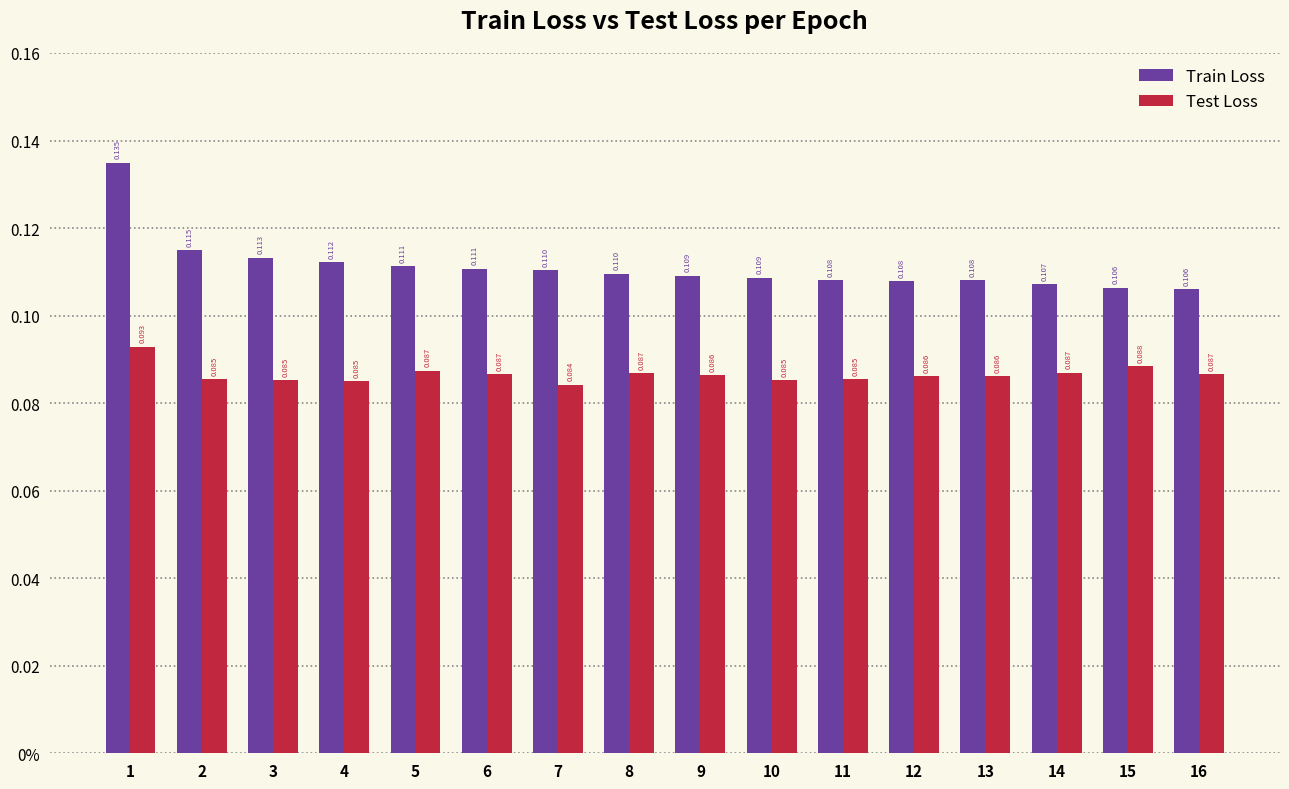

Rank the series by their average value, from lowest to highest.

Test Loss, Train Loss